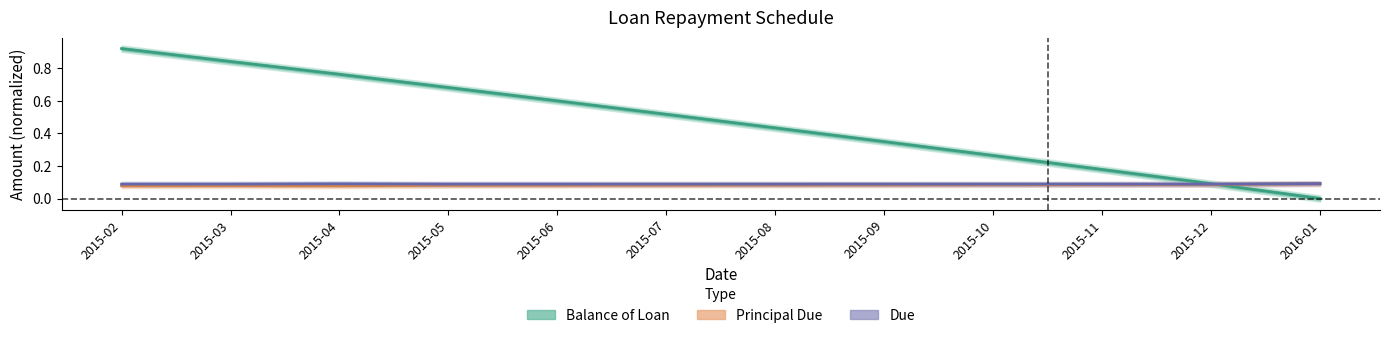

Reading left to right, what are all the values shown in this chart?

Balance of Loan: 2015-02=0.9	2015-03=0.8	2015-04=0.8	2015-05=0.7	2015-06=0.6	2015-07=0.5	2015-08=0.4	2015-09=0.3	2015-10=0.3	2015-11=0.2	2015-12=0.1	2016-01=0.0
Principal Due: 2015-02=0.1	2015-03=0.1	2015-04=0.1	2015-05=0.1	2015-06=0.1	2015-07=0.1	2015-08=0.1	2015-09=0.1	2015-10=0.1	2015-11=0.1	2015-12=0.1	2016-01=0.1
Due: 2015-02=0.1	2015-03=0.1	2015-04=0.1	2015-05=0.1	2015-06=0.1	2015-07=0.1	2015-08=0.1	2015-09=0.1	2015-10=0.1	2015-11=0.1	2015-12=0.1	2016-01=0.1